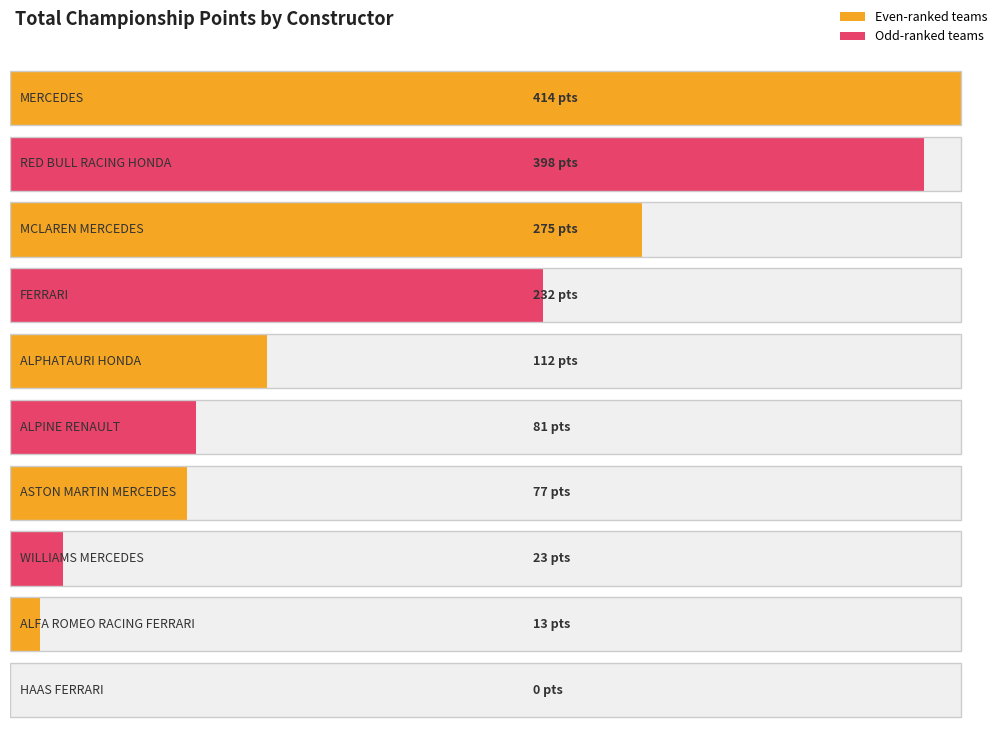

Rank the categories by value from highest to lowest.

MERCEDES, RED BULL RACING HONDA, MCLAREN MERCEDES, FERRARI, ALPHATAURI HONDA, ALPINE RENAULT, ASTON MARTIN MERCEDES, WILLIAMS MERCEDES, ALFA ROMEO RACING FERRARI, HAAS FERRARI